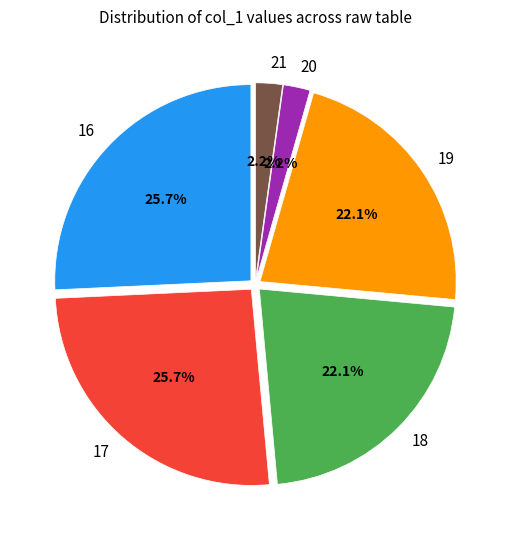

Does 19 represent more than half of the total?

No